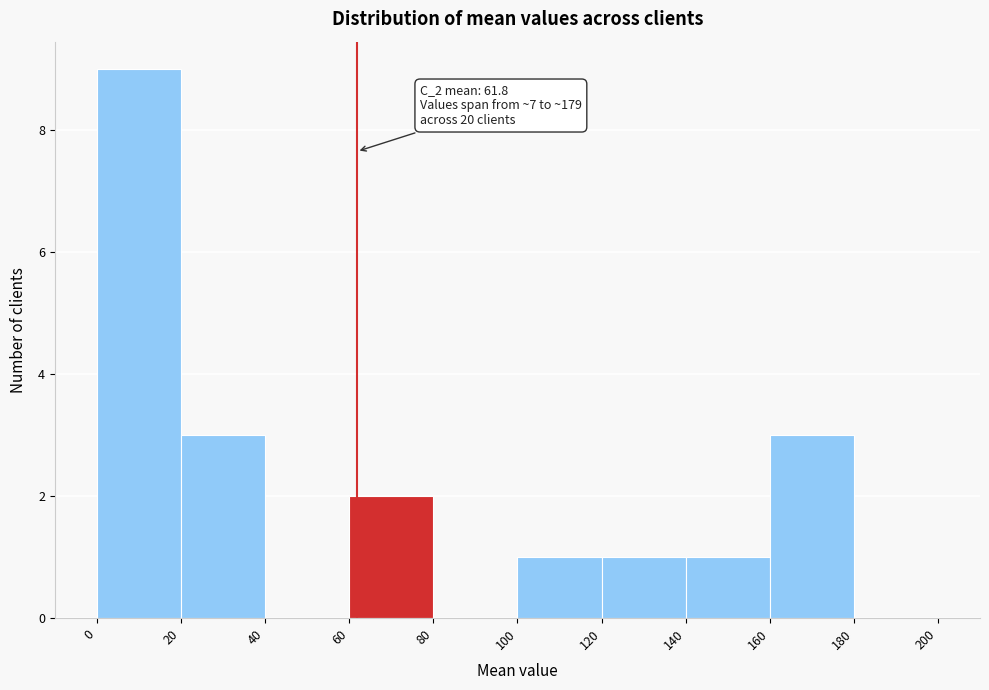

Over which range of the x-axis is the bar tallest?

0 to 20